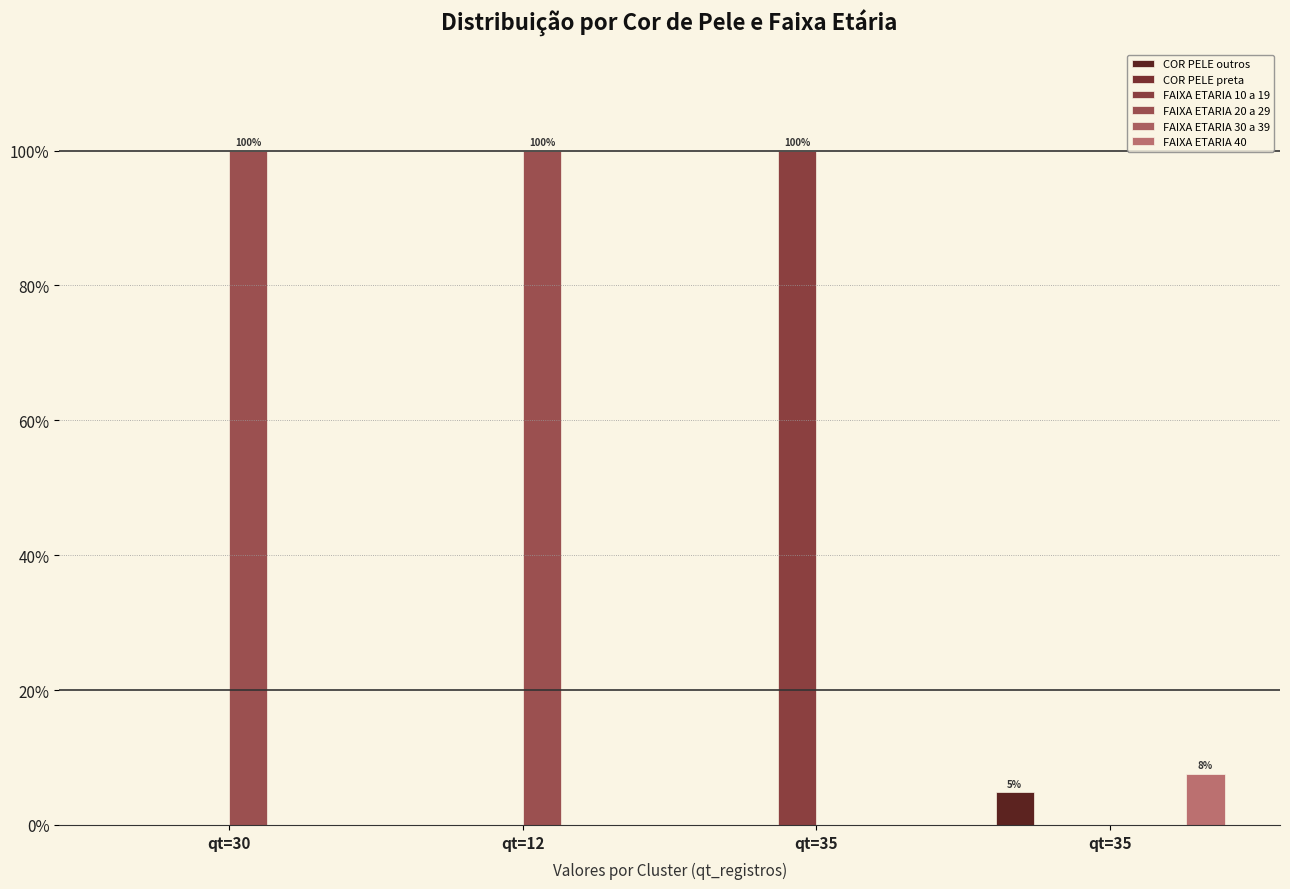

Rank the series by their maximum value, from highest to lowest.

FAIXA ETARIA 10 a 19, FAIXA ETARIA 20 a 29, FAIXA ETARIA 40, COR PELE outros, FAIXA ETARIA 30 a 39, COR PELE preta